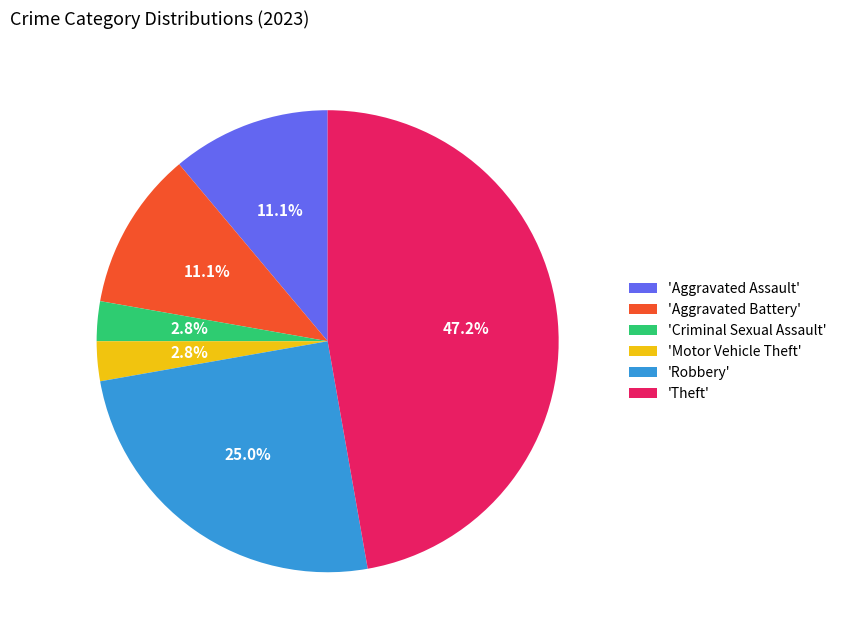

Is there a majority slice in this chart?

No